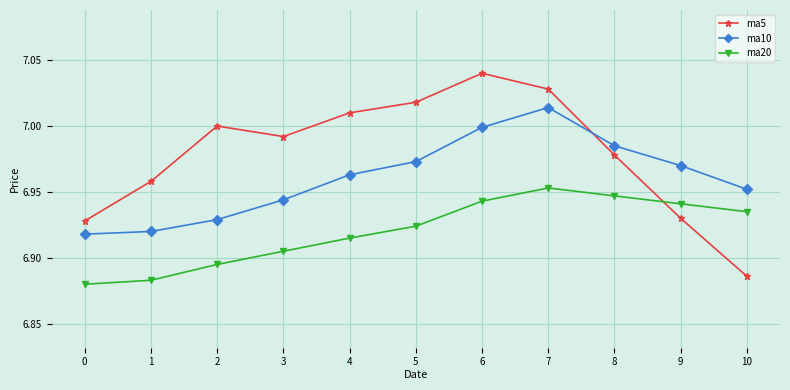

Rank the series by their average value, from lowest to highest.

ma20, ma10, ma5